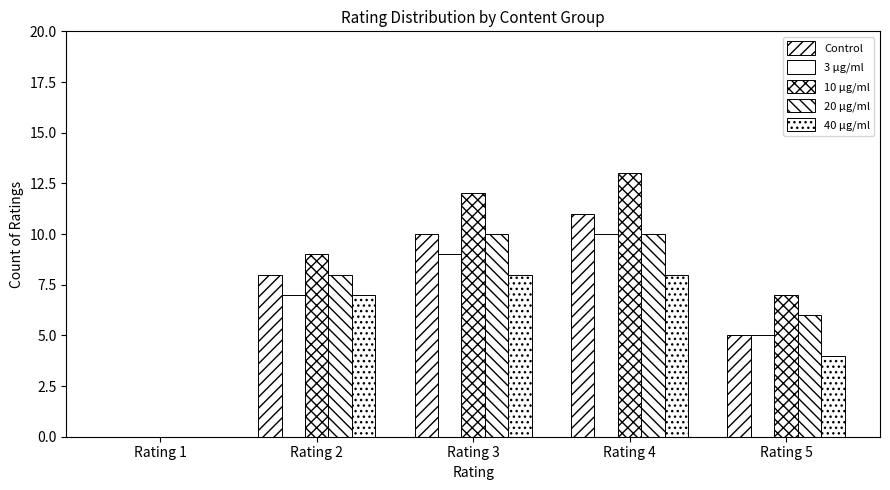

Between Rating 1 and Rating 4, which series saw the biggest shift?

10 μg/ml